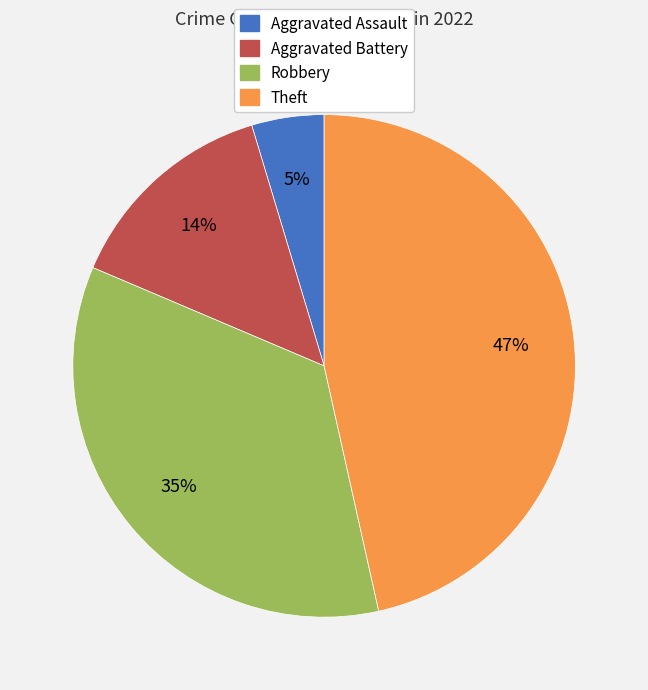

How many segments does this pie chart have?

4